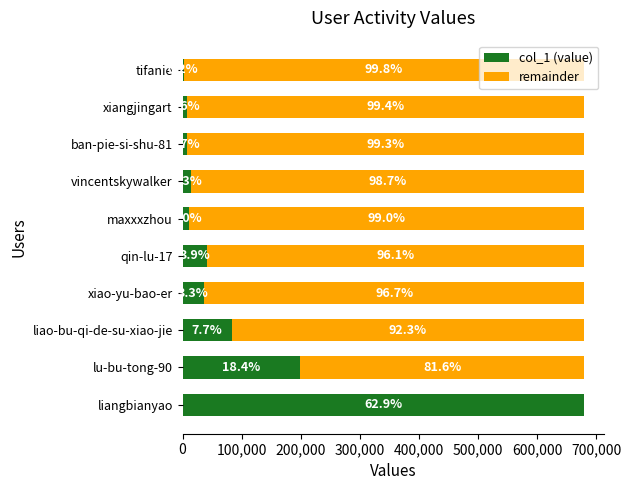

What are all the series names shown in the legend?

col_1 (value), remainder